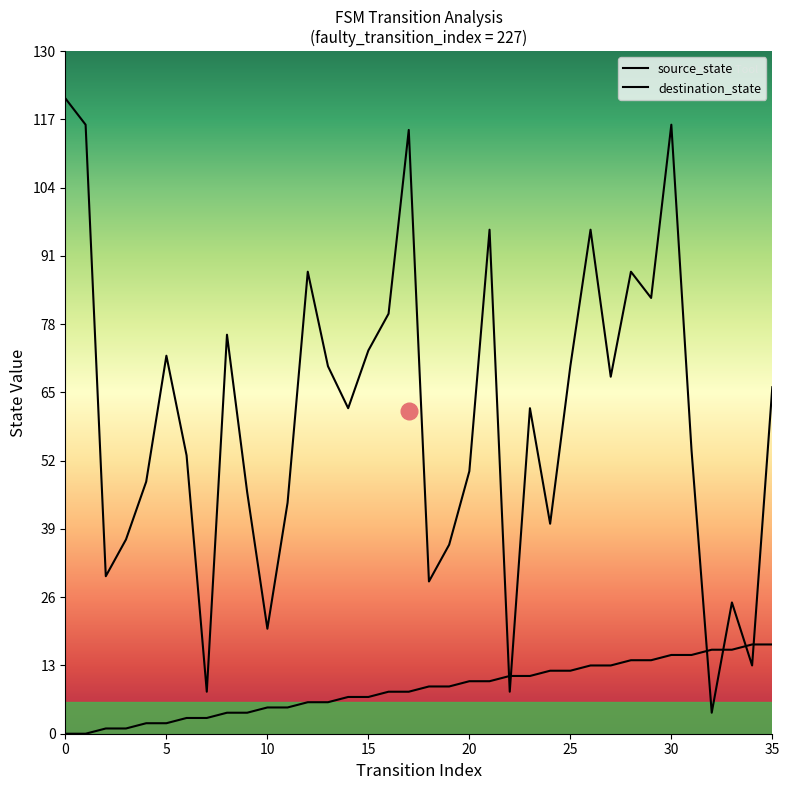

Between 29 and 33, which series saw the biggest shift?

destination_state